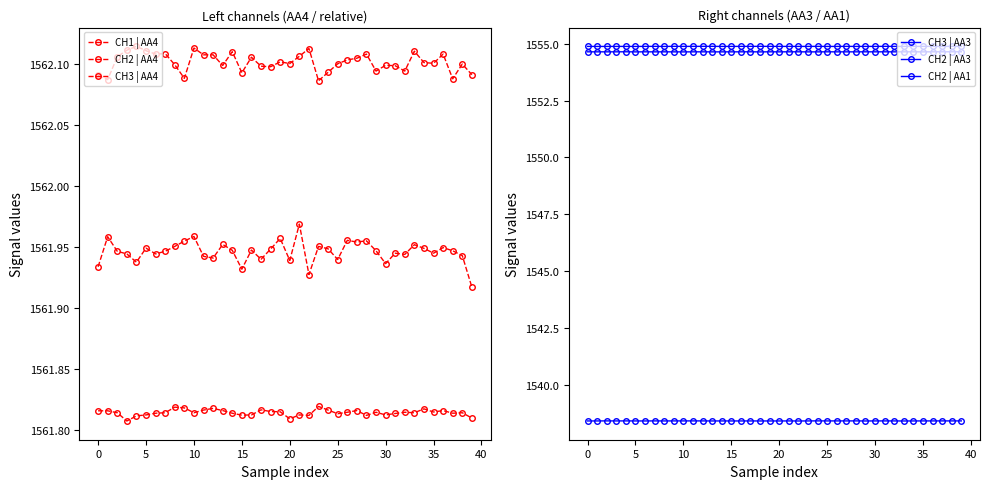

What is the value of the CH2 | AA1 point at the 34th from the left?

1538.4